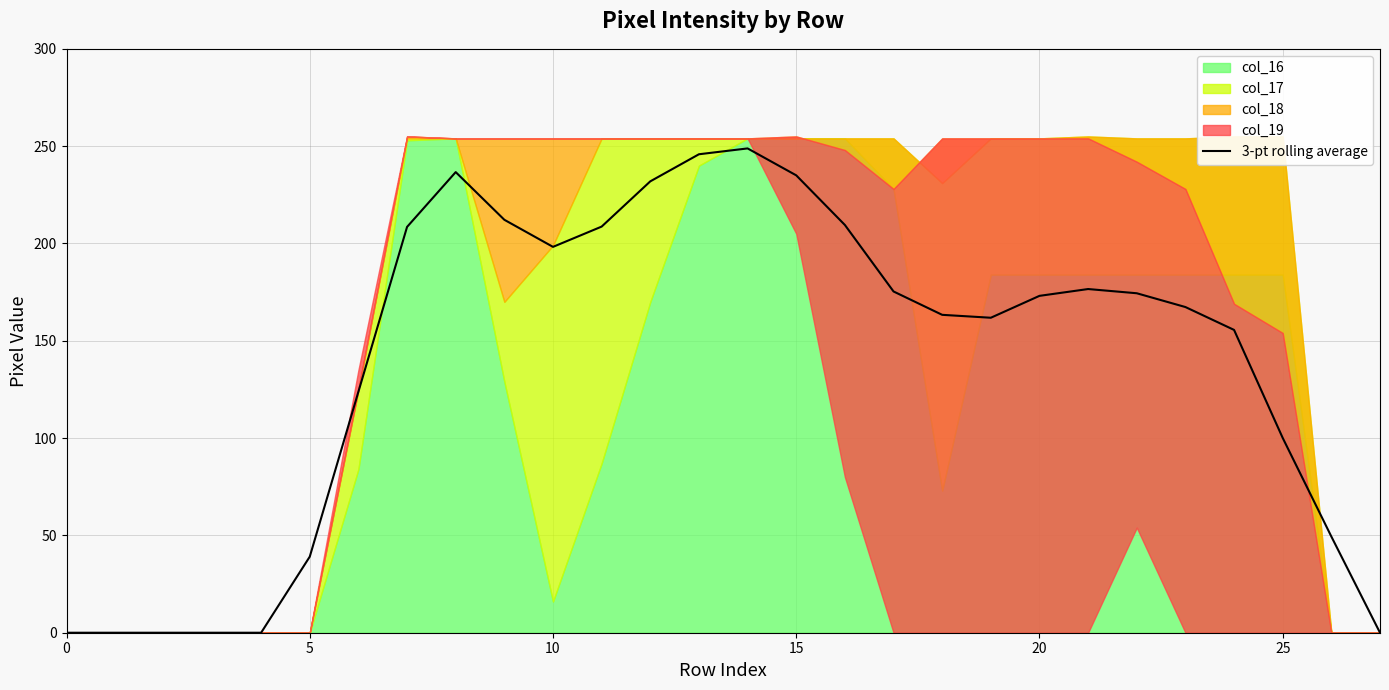

What is the change in value from 20 to 13?

+245.8